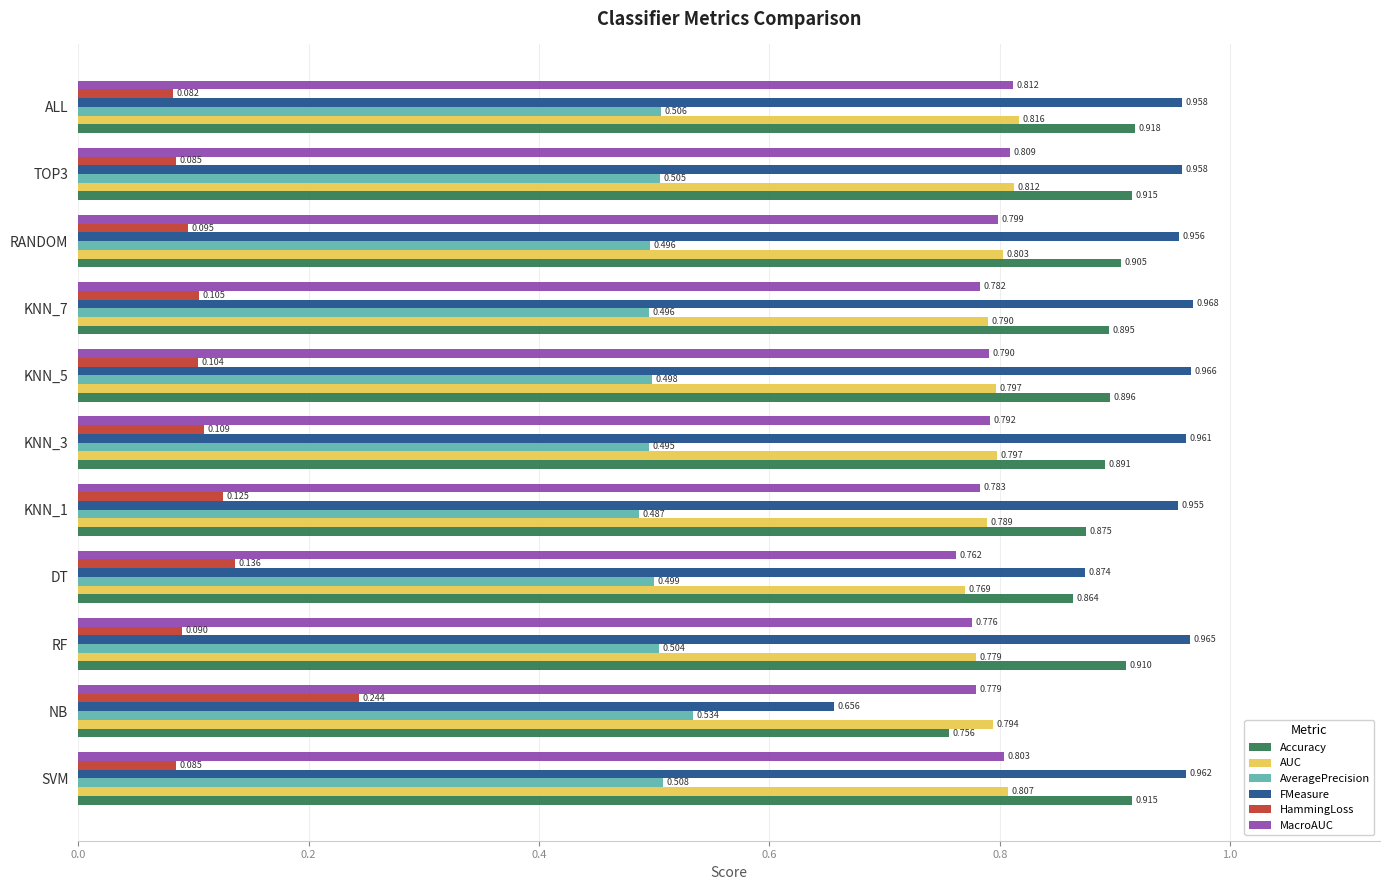

List the series in order of their peak value, lowest first.

HammingLoss, AveragePrecision, MacroAUC, AUC, Accuracy, FMeasure